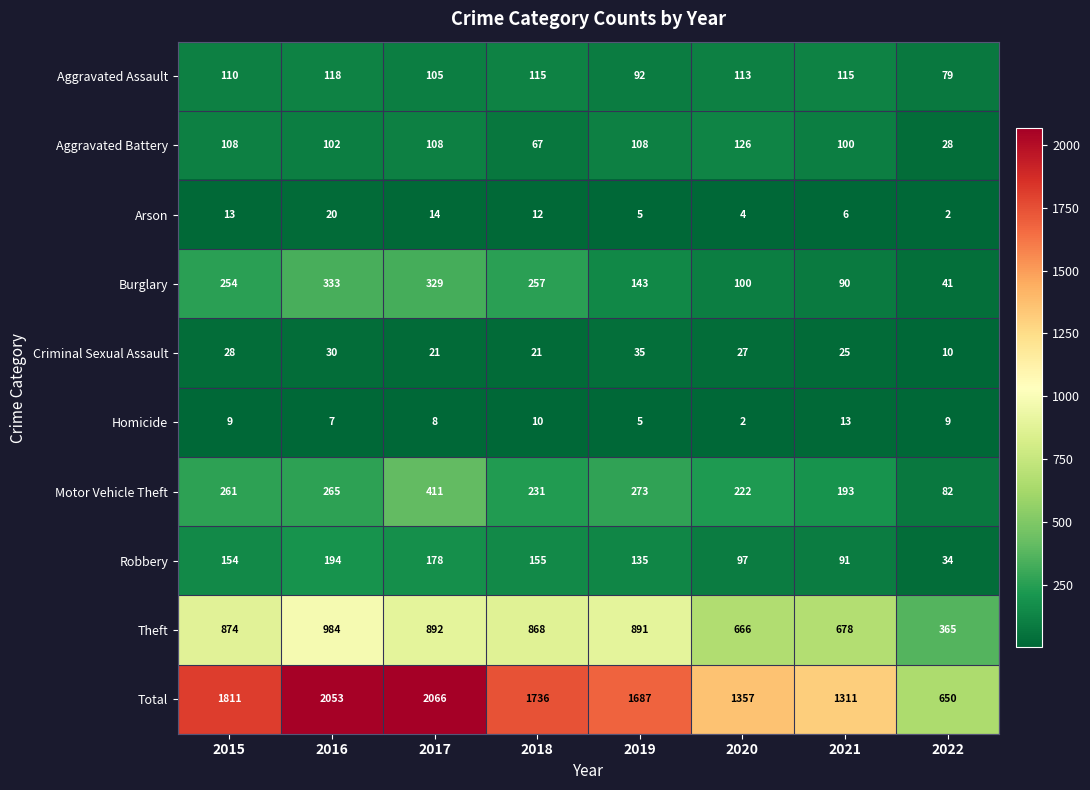

How many categories are shown in the chart?

8